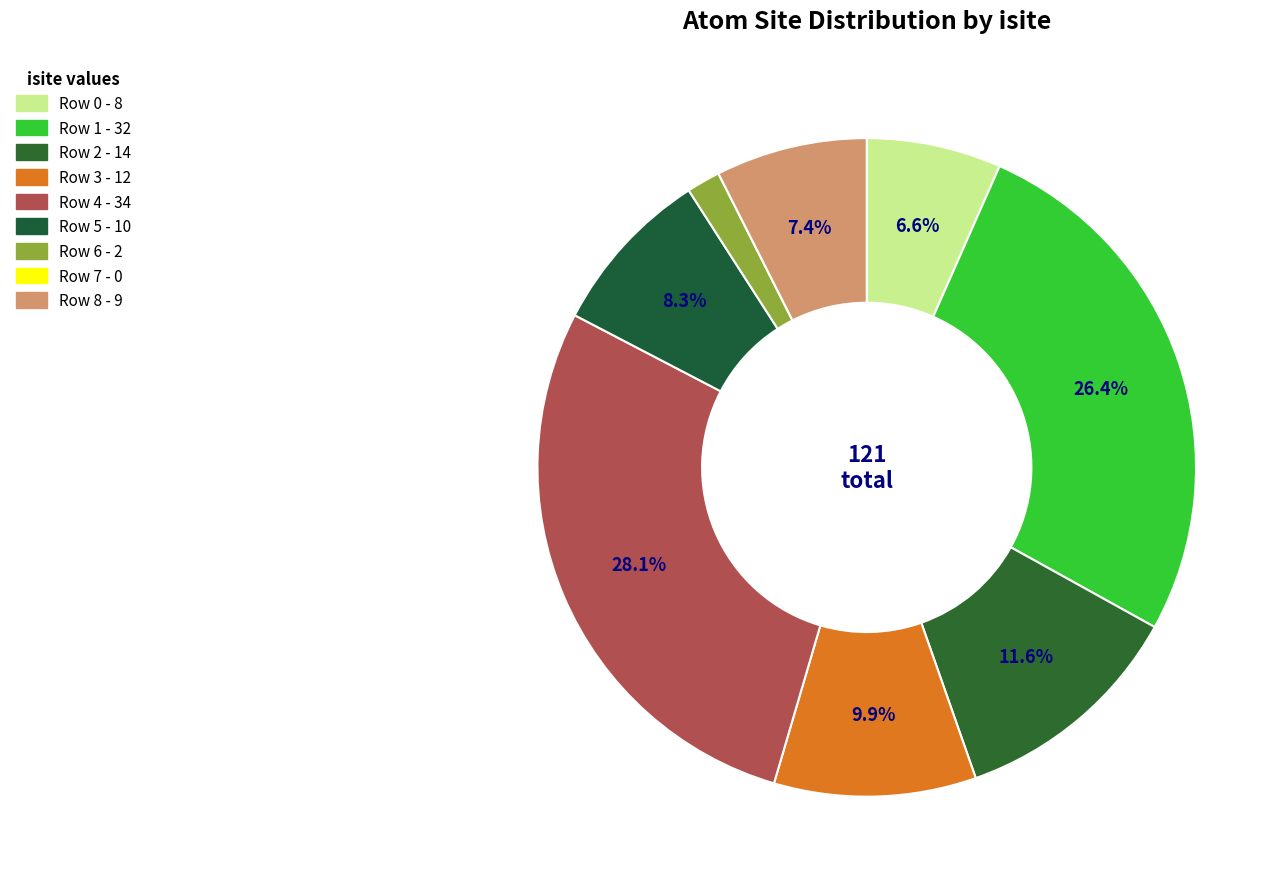

Does Row 3 account for over 50% of the chart?

No